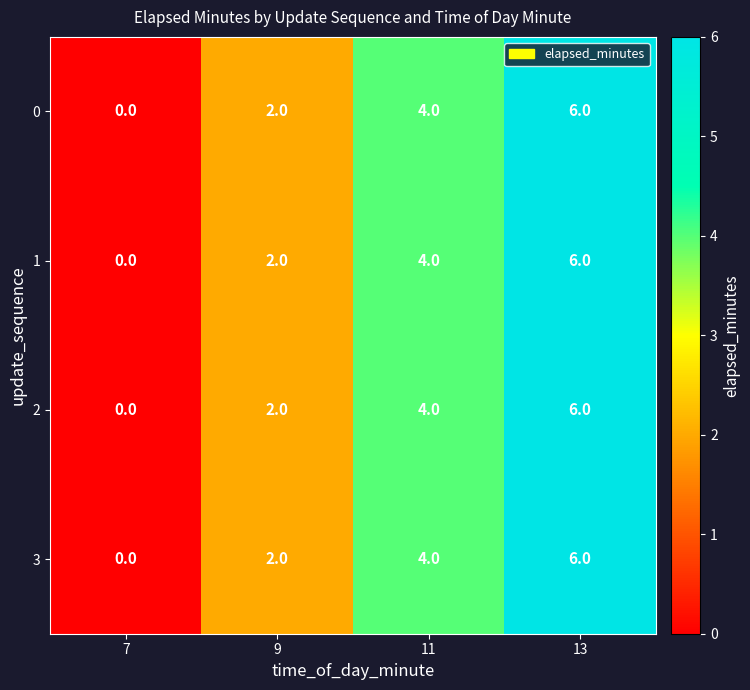

Which label corresponds to the largest value in the chart?

13